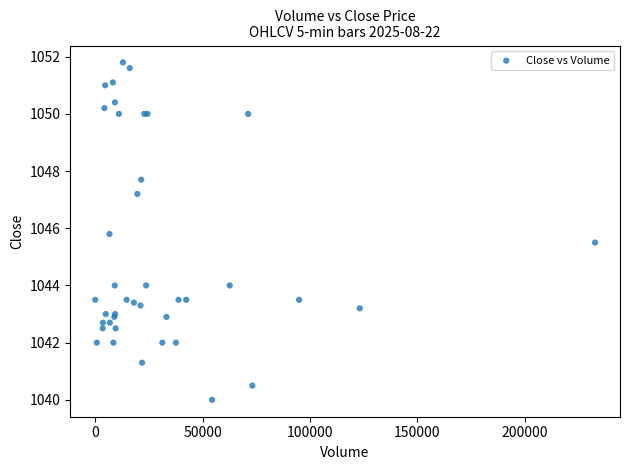

What Y value in the scatter plot is closest to 1045?

1045.5